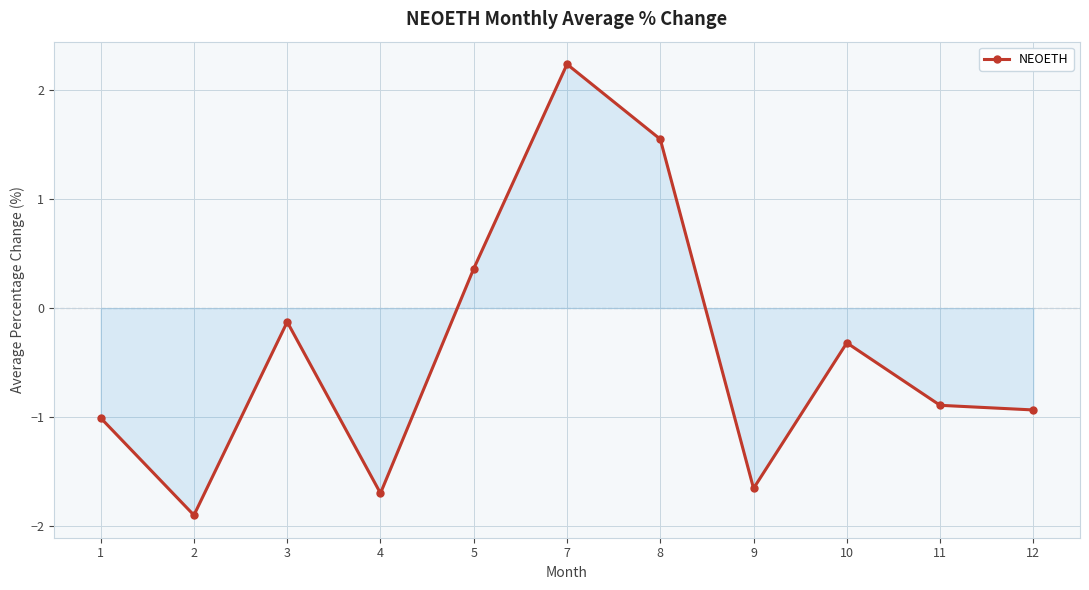

Which has a higher value, 10 or 3?

3